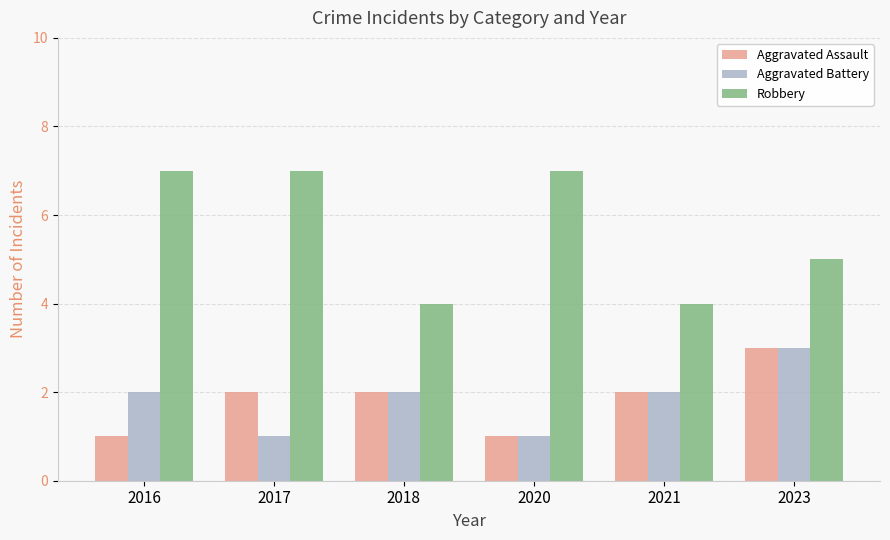

At 2016, list the series in order from smallest to largest.

Aggravated Assault, Aggravated Battery, Robbery